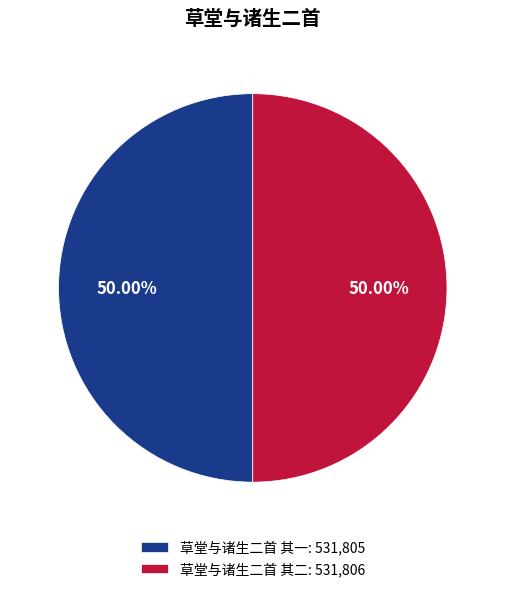

How many segments does this pie chart have?

2